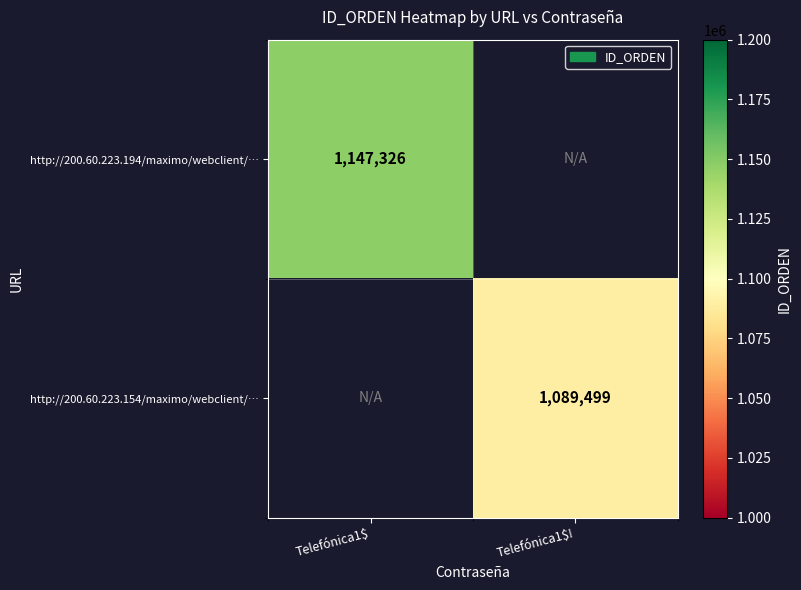

Is it true that http://200.60.223.194/maximo/webclient/… equals 1147326 at Telefónica1$?

True